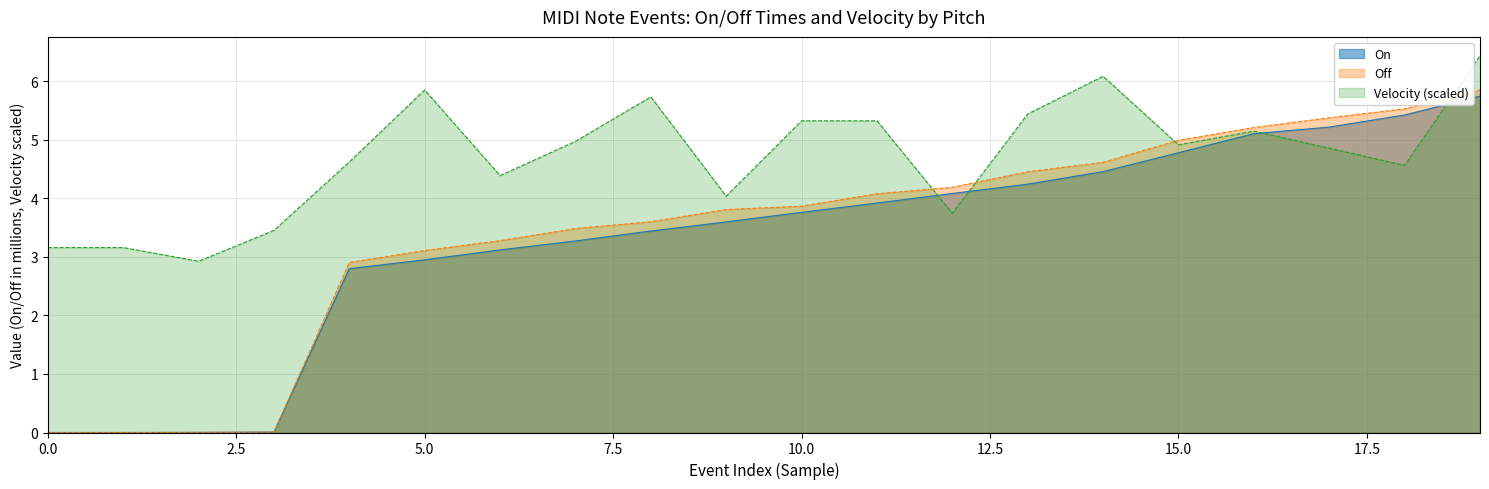

What is the approximate value of On at 15.0?

4.8